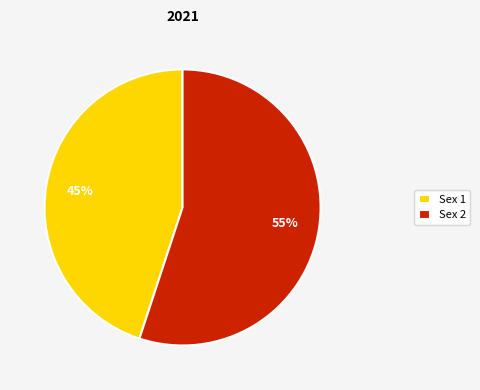

Which category has the smallest portion of the pie?

Sex 1